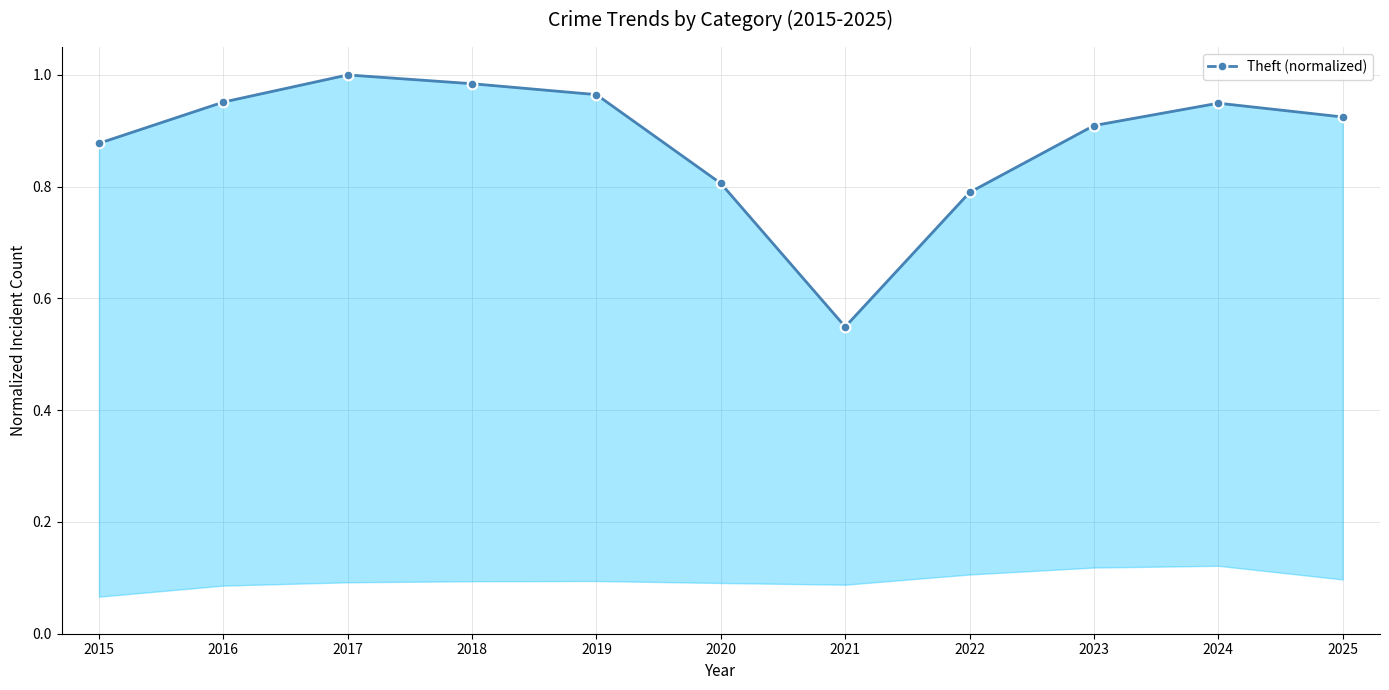

Which category has the highest value across all series?

2017